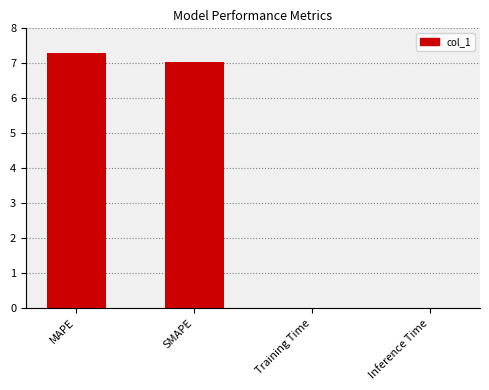

Between MAPE and Inference Time, which is larger?

MAPE